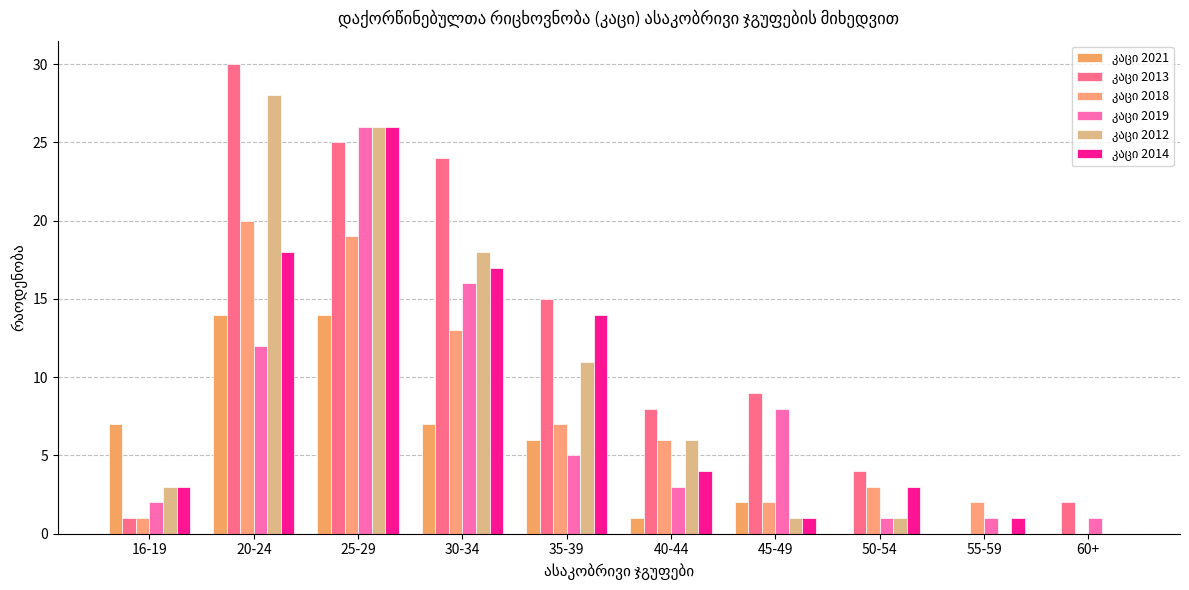

How many groups of bars are there?

10